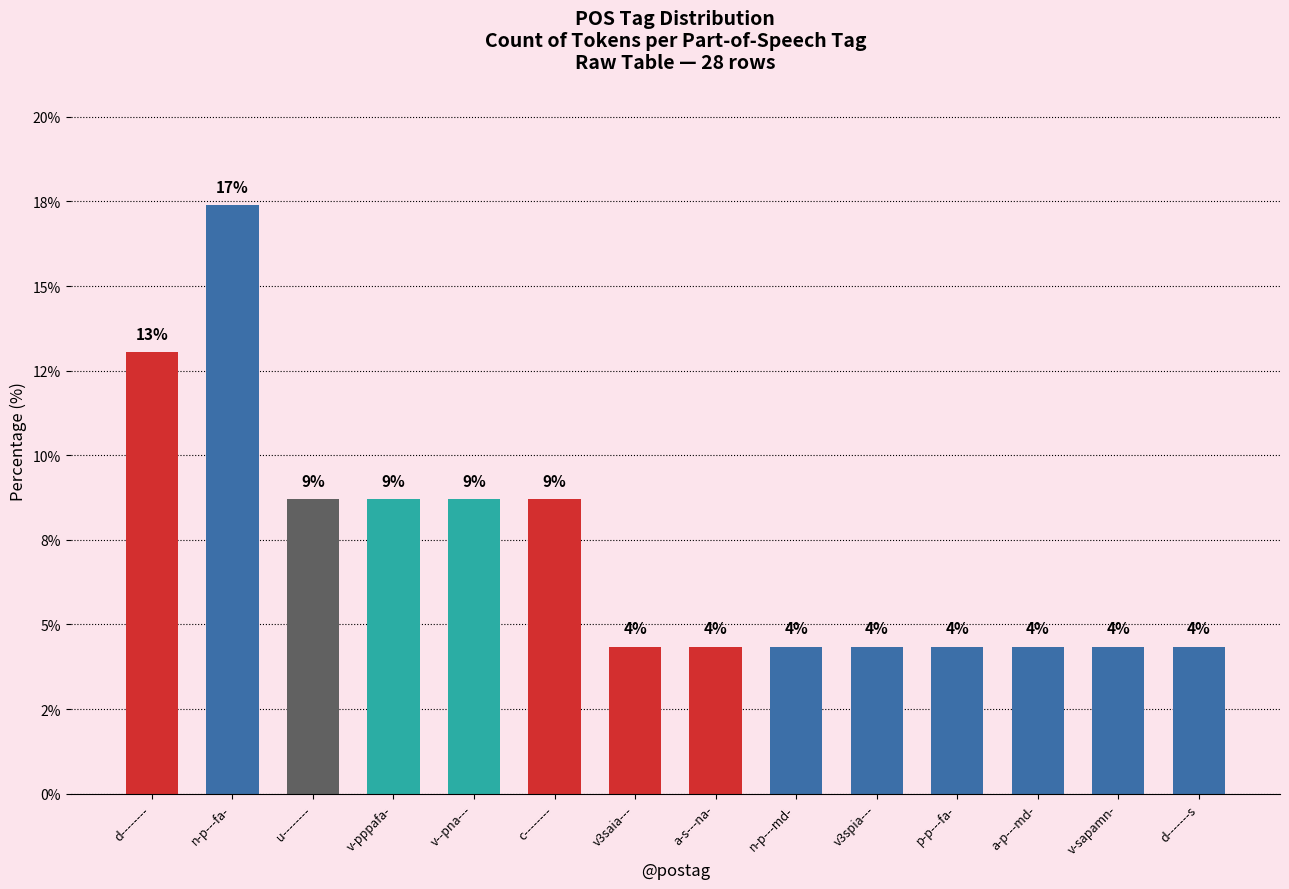

What position from the right is n-p---fa-?

13